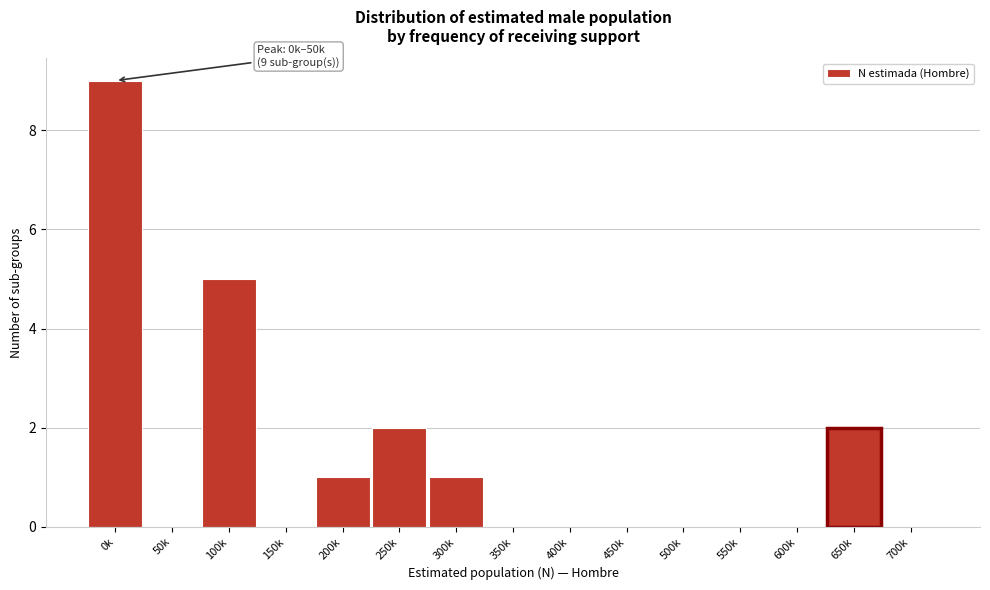

Reading left to right, extract all data points from this chart.

0k=9	50k=0	100k=5	150k=0	200k=1	250k=2	300k=1	350k=0	400k=0	450k=0	500k=0	550k=0	600k=0	650k=2	700k=0